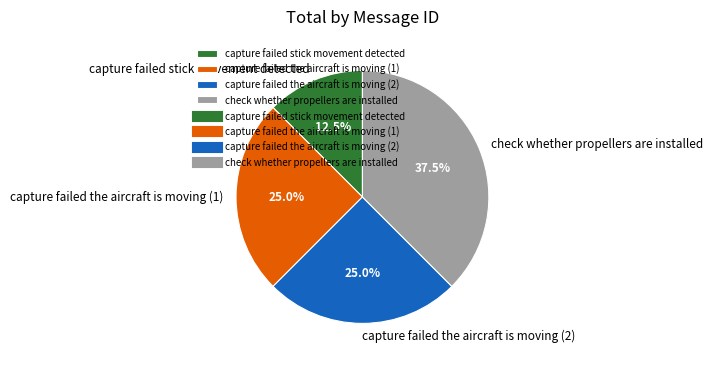

Which category has the biggest portion of the pie?

check whether propellers are installed